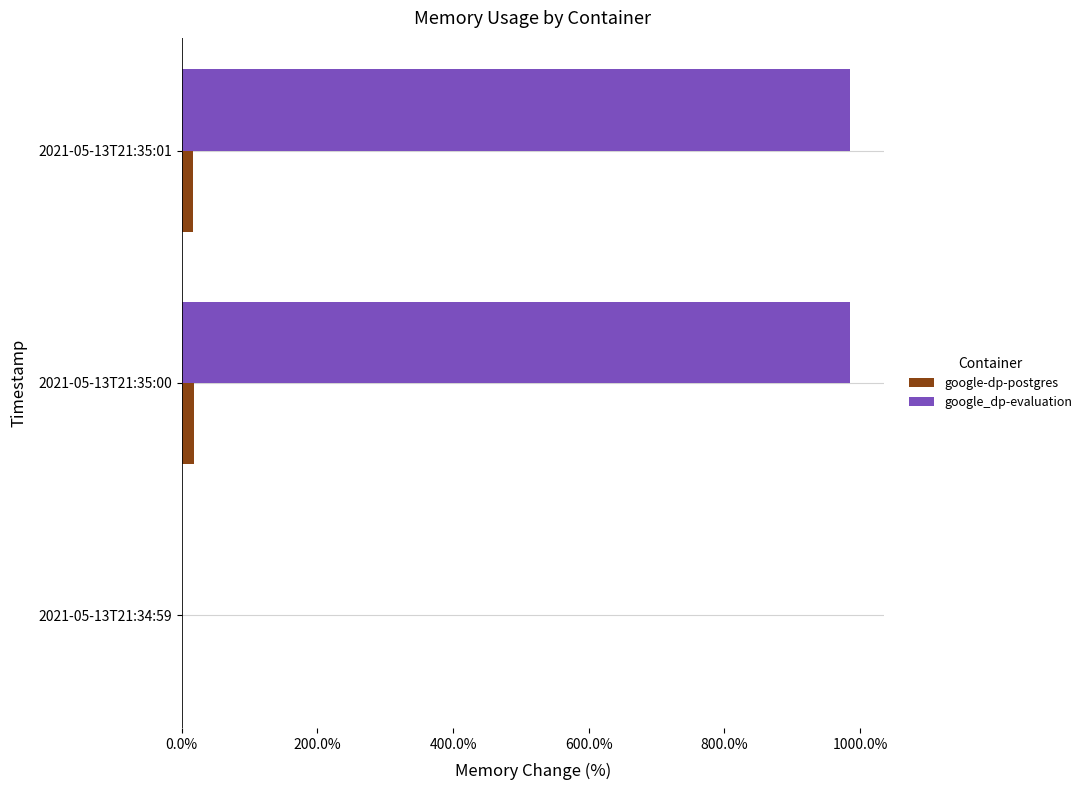

What is the maximum value shown in the chart?

985.4